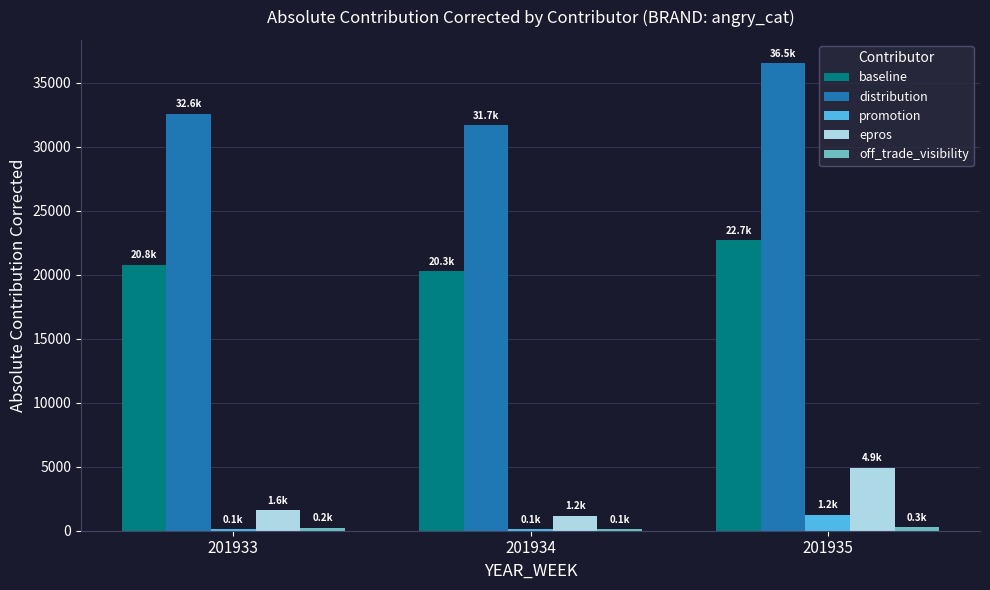

Which series has the widest spread of values?

distribution